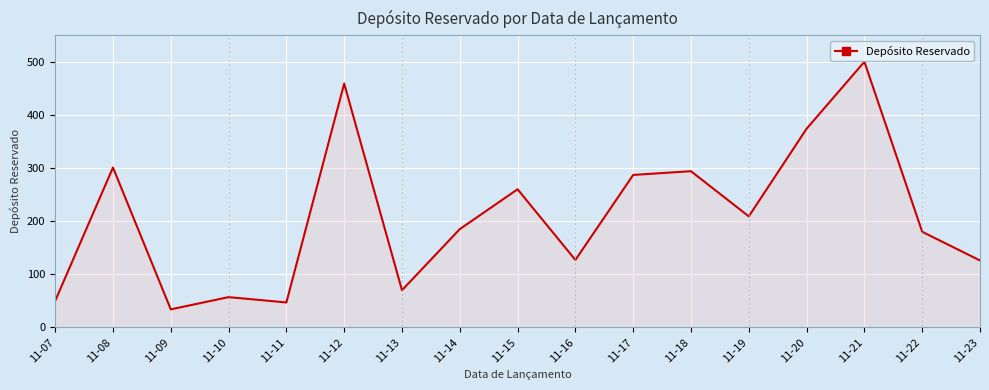

The value at 11-07 is 50. True or false?

True